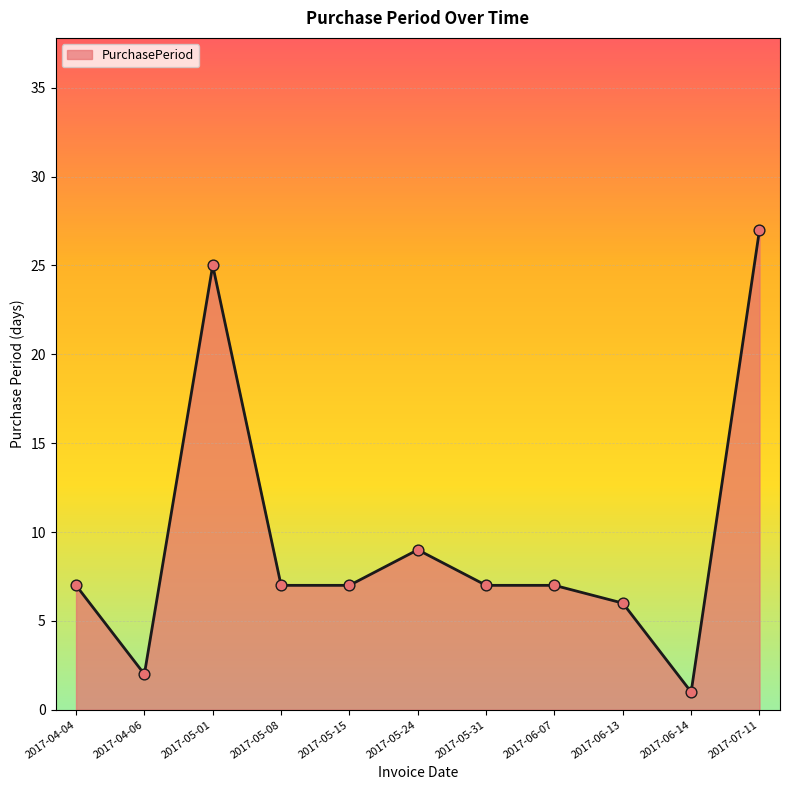

Approximately how many times larger is the value at 2017-05-24 compared to 2017-07-11?

0.3